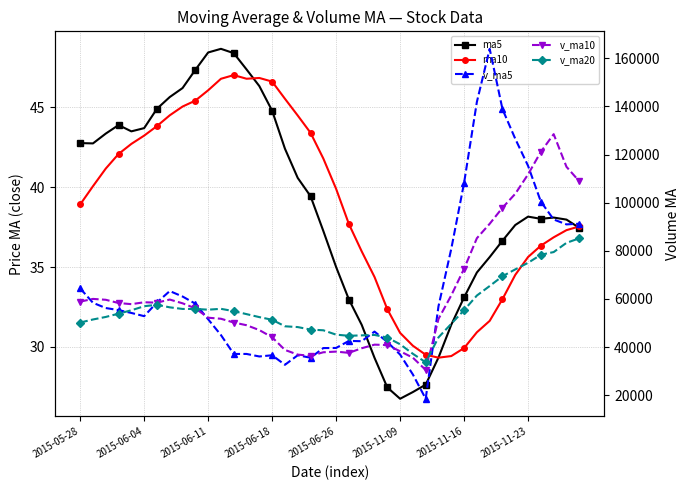

What is the difference between the ma5 values at 32 and 26?

8.4